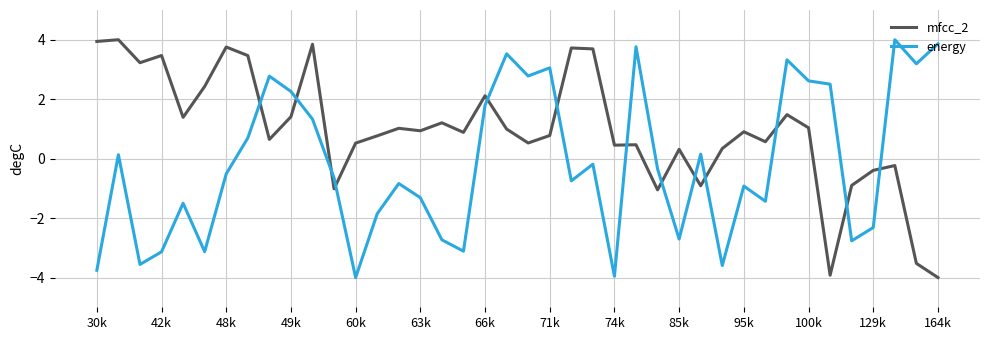

How many positive values does the mfcc_2 series have?

31